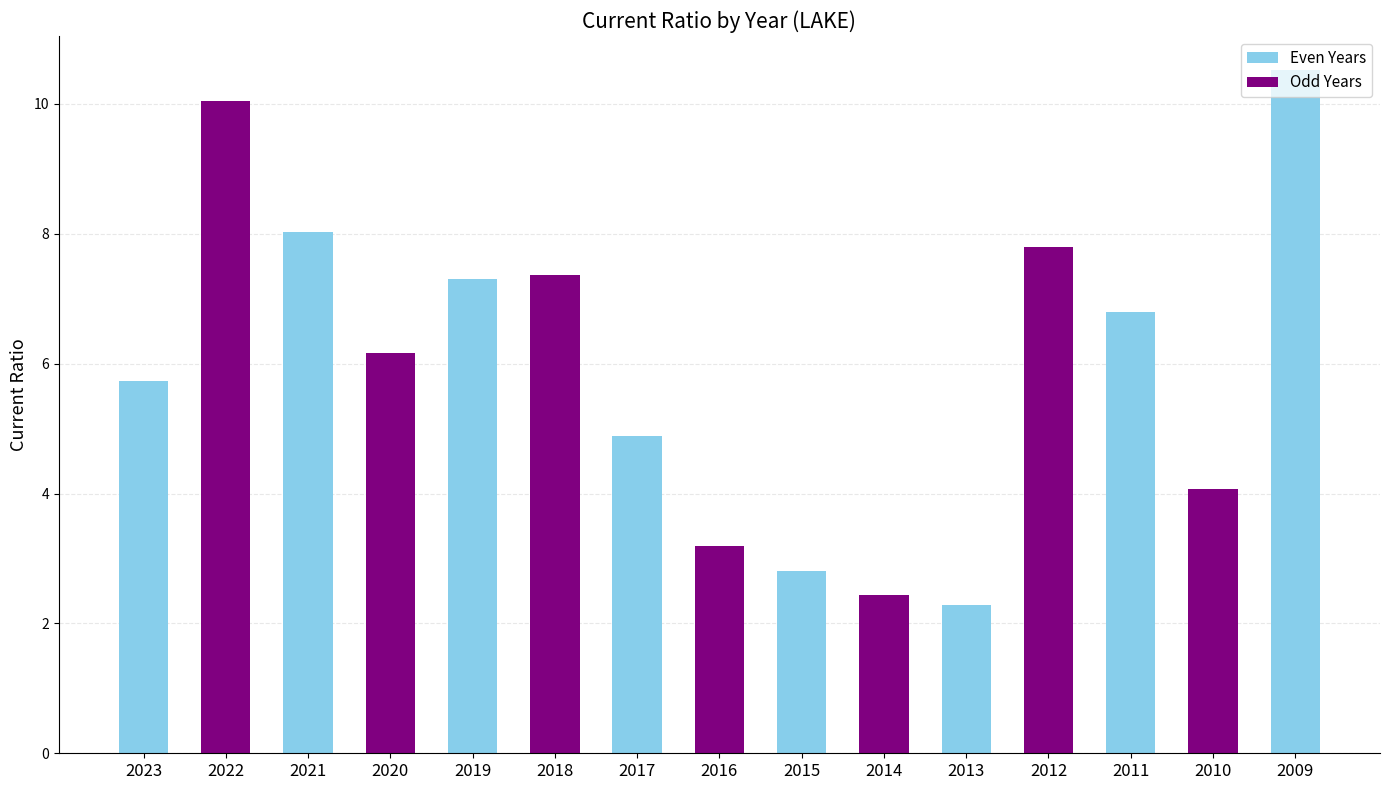

Reading left to right, transcribe all the data shown in this chart.

2023=5.7	2022=10.0	2021=8.0	2020=6.2	2019=7.3	2018=7.4	2017=4.9	2016=3.2	2015=2.8	2014=2.4	2013=2.3	2012=7.8	2011=6.8	2010=4.1	2009=10.5